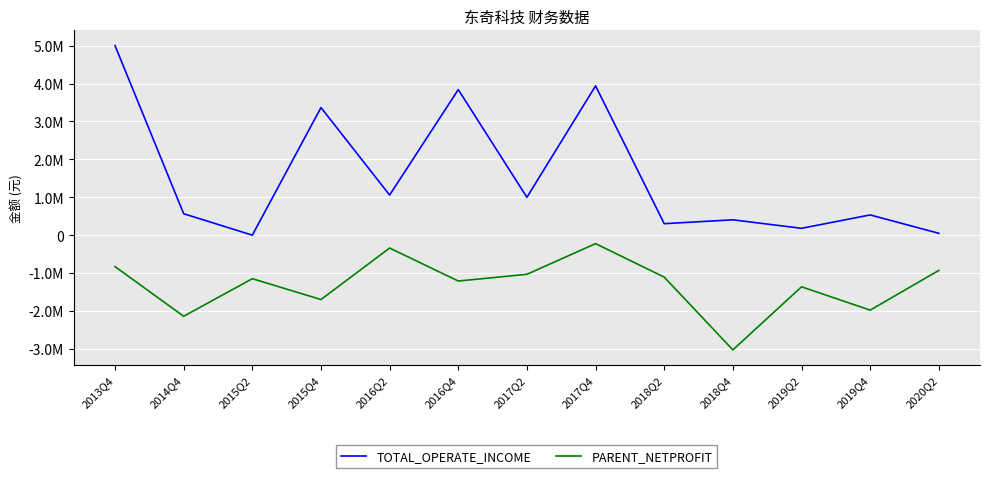

Does the chart have visible grid lines?

Yes